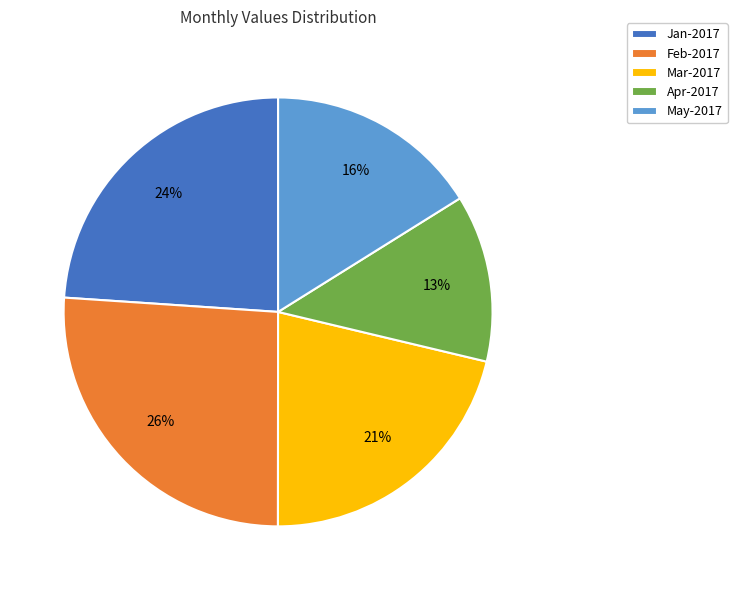

Does Jan-2017 represent more than half of the total?

No